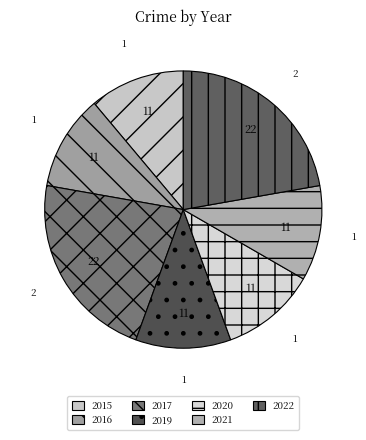

How many slices are in this pie chart?

7